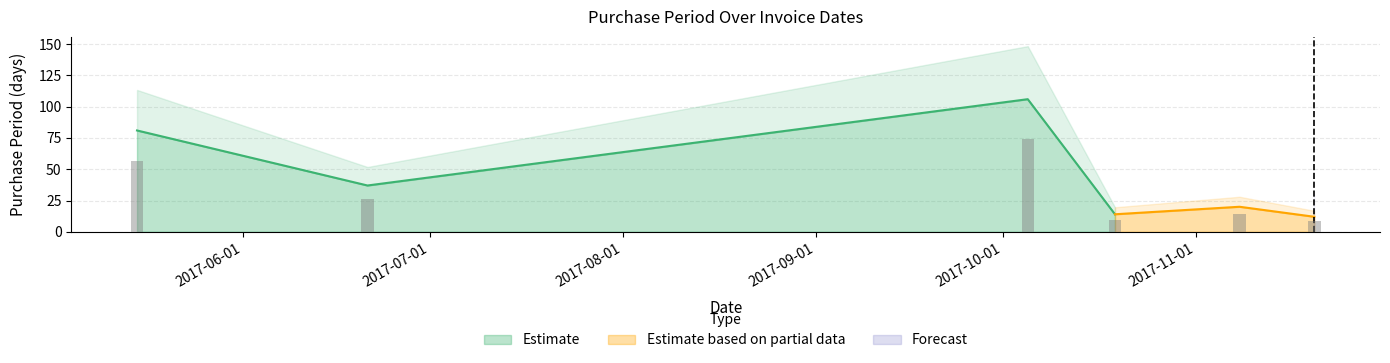

Approximately how many times larger is the value at 2017-10-19 compared to 2017-05-15?

0.2